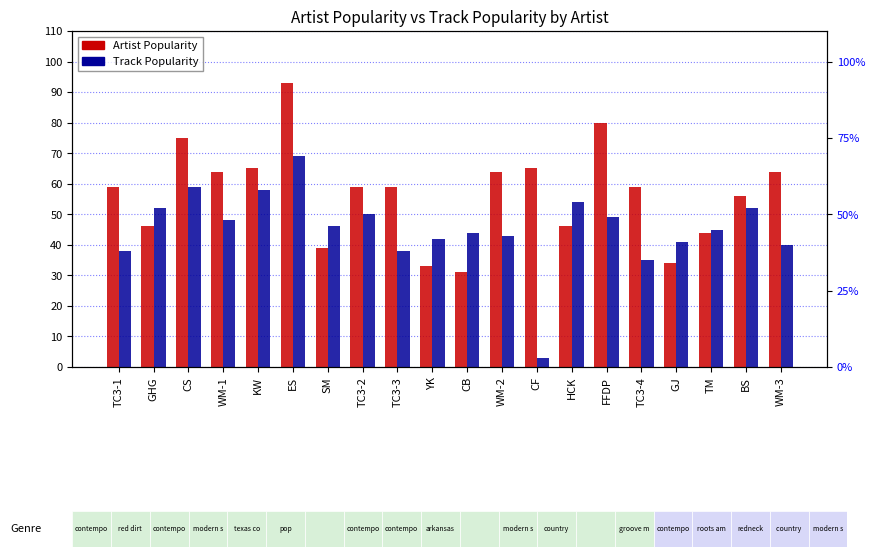

Rank the categories by Artist Popularity value from lowest to highest.

CB, YK, GJ, SM, TM, GHG, HCK, BS, TC3-1, TC3-2, TC3-3, TC3-4, WM-1, WM-2, WM-3, KW, CF, CS, FFDP, ES